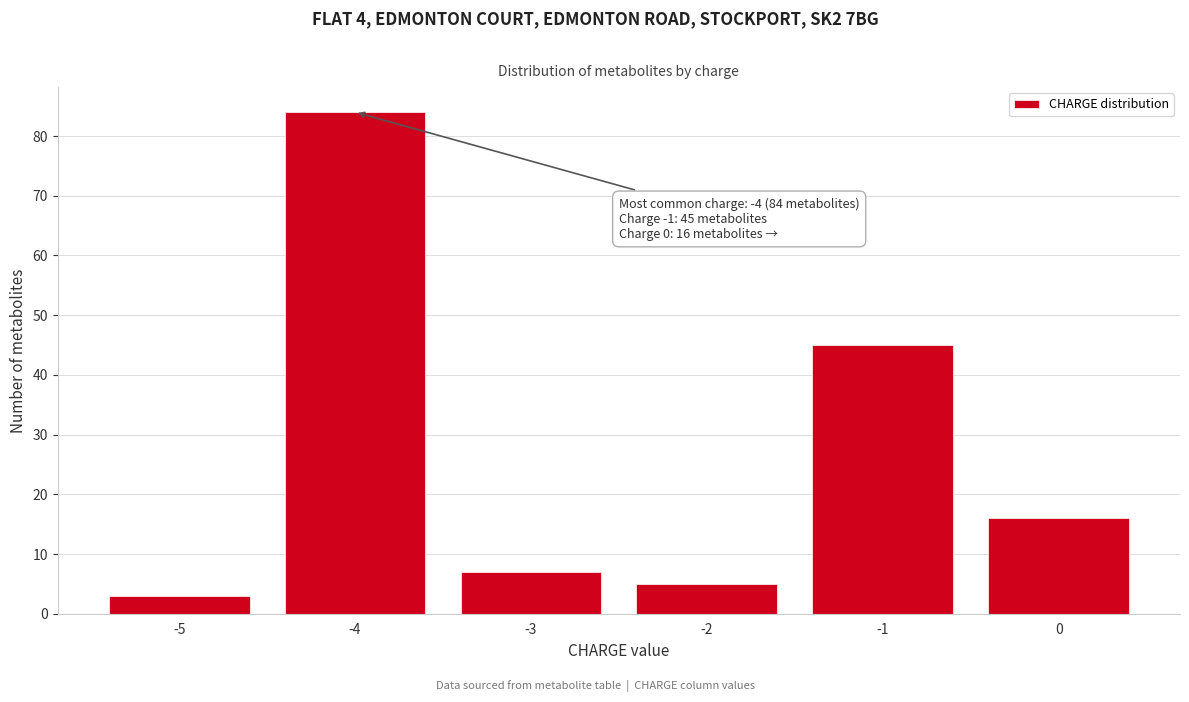

Reading right to left, list all the values displayed in this chart.

16	45	5	7	84	3